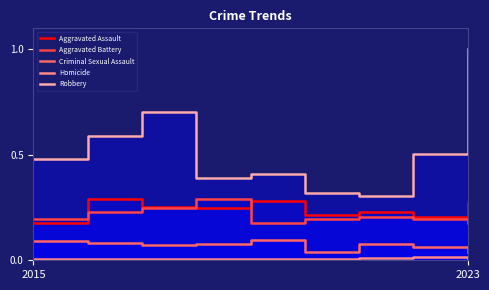

What position from the right is 5?

4